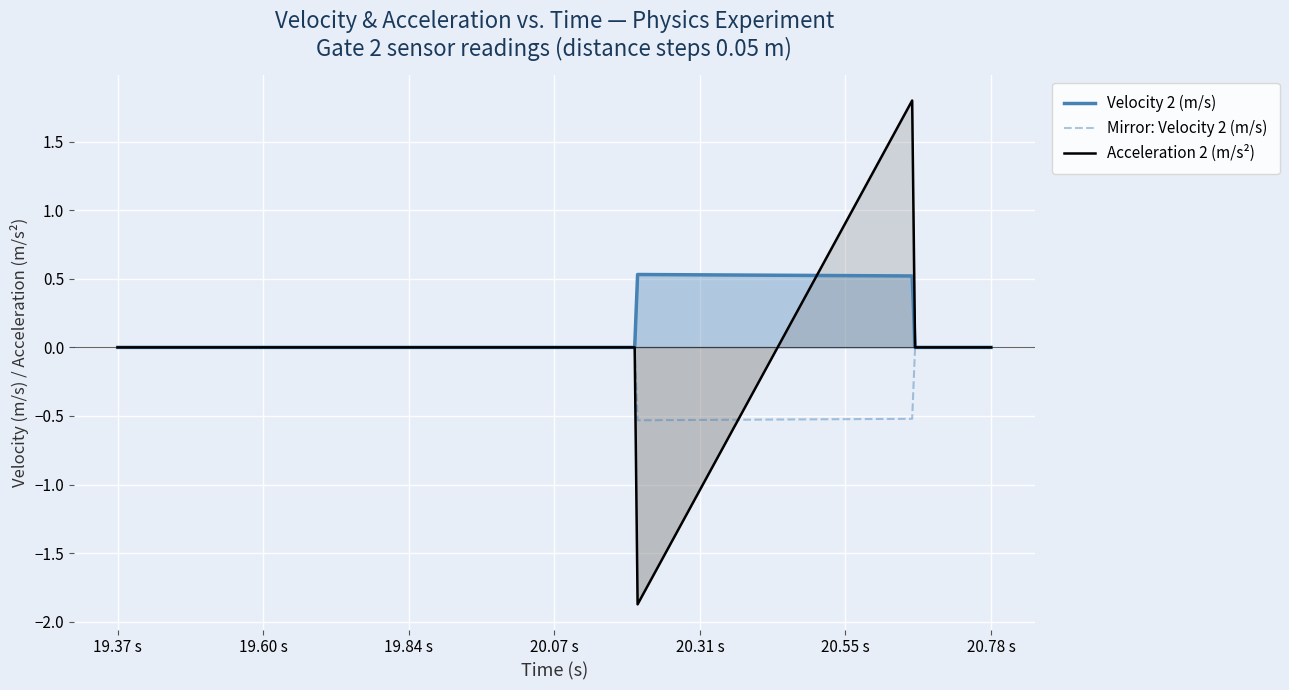

Between 20.208918 and 20.656903, which is larger?

20.208918